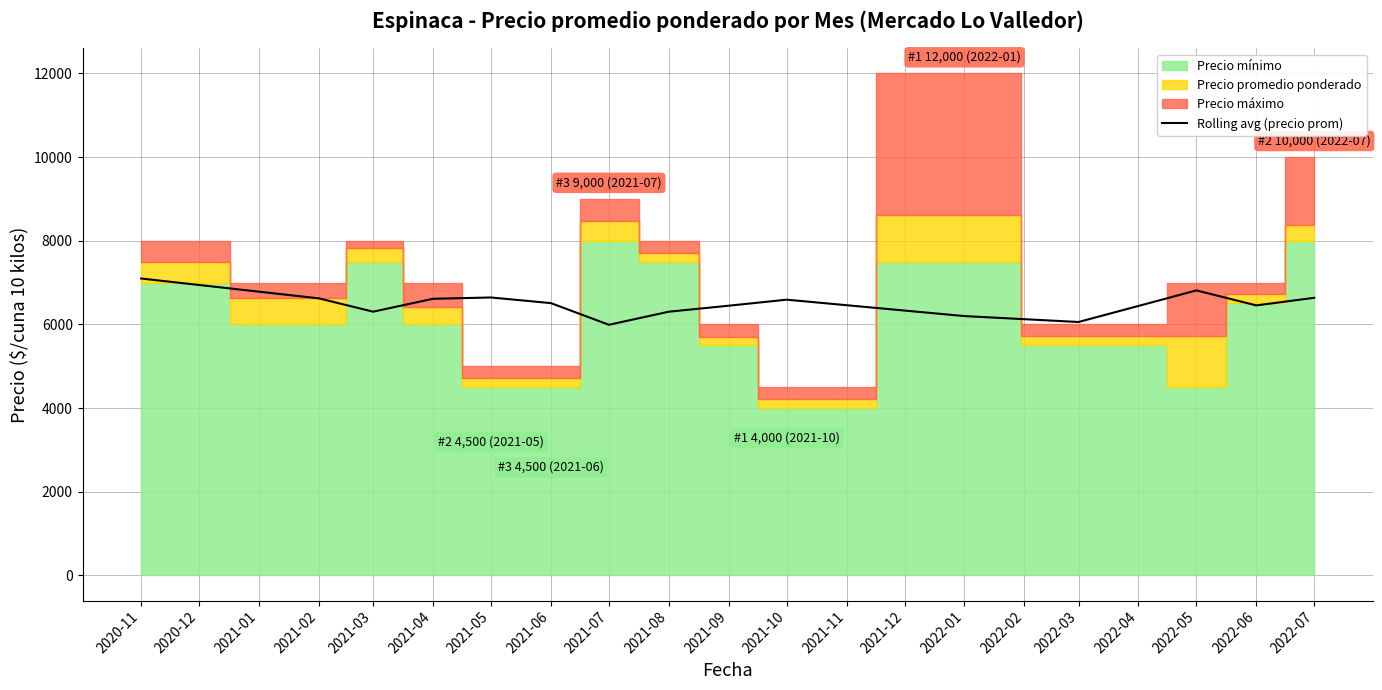

The value of Rolling avg (precio prom) at 2022-06 is 6454.6. True or false?

True